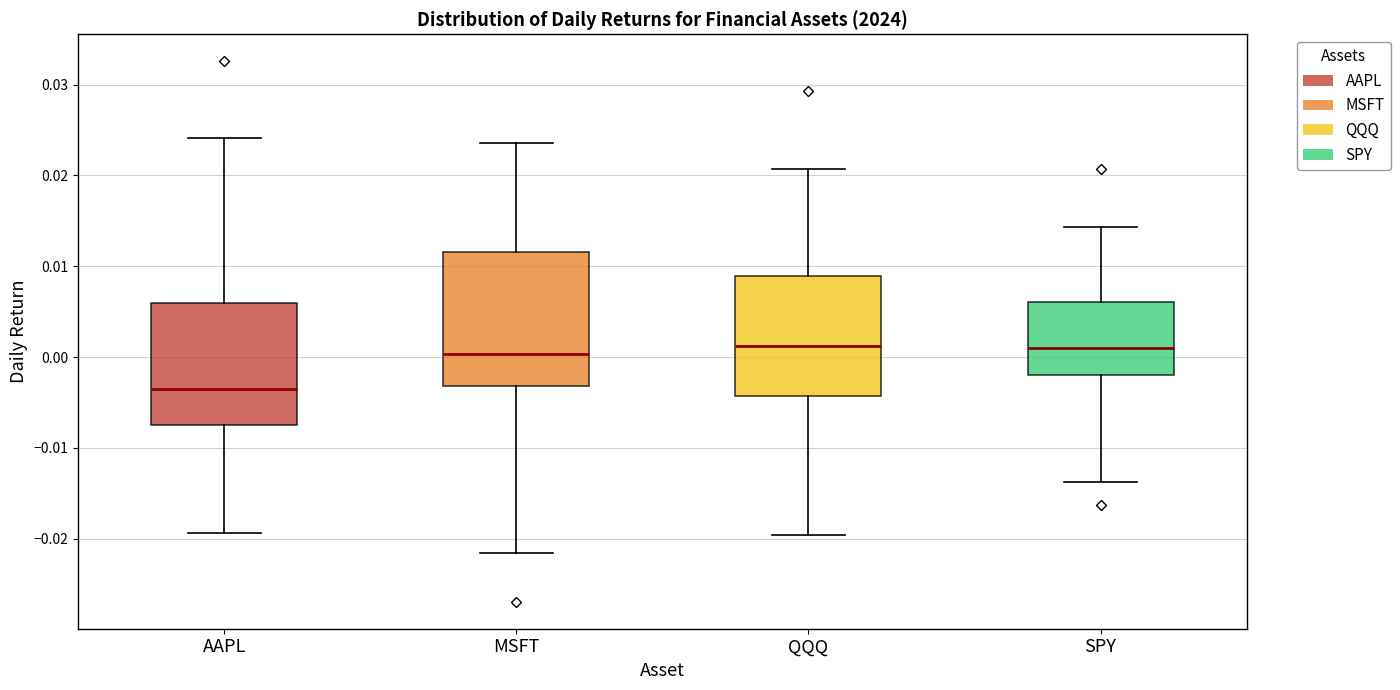

Reading left to right, transcribe this box plot: for each box, give where its median line is, the range the box spans, and where its two whiskers end, as read against the y-axis. The values are not printed on the chart, so give them approximately, as read against the axis.

AAPL: median -0.004, box -0.007 to 0.006, whiskers -0.019 to 0.024
MSFT: median 0.000, box -0.003 to 0.012, whiskers -0.022 to 0.024
QQQ: median 0.001, box -0.004 to 0.009, whiskers -0.020 to 0.021
SPY: median 0.001, box -0.002 to 0.006, whiskers -0.014 to 0.014